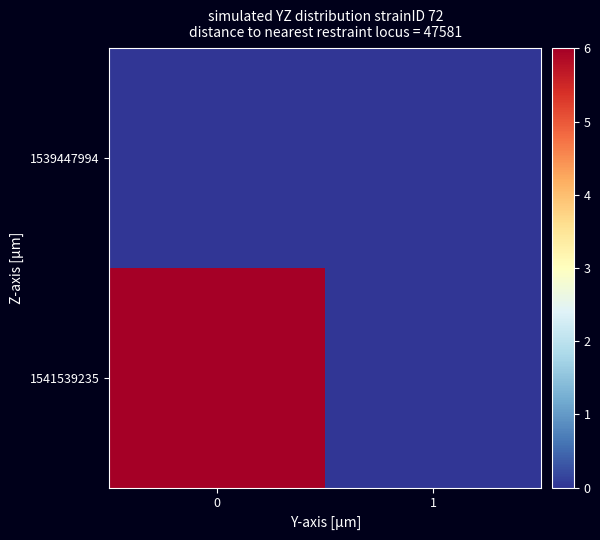

At 1, list the series in order from smallest to largest.

1539447994, 1541539235